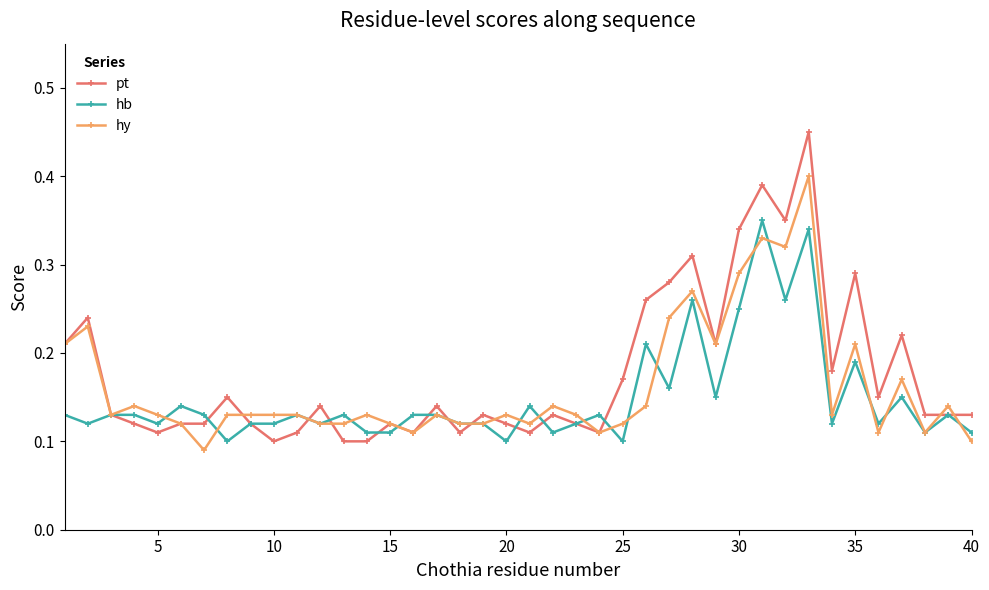

True or false: hy has more than 1 points higher than both neighbors.

True